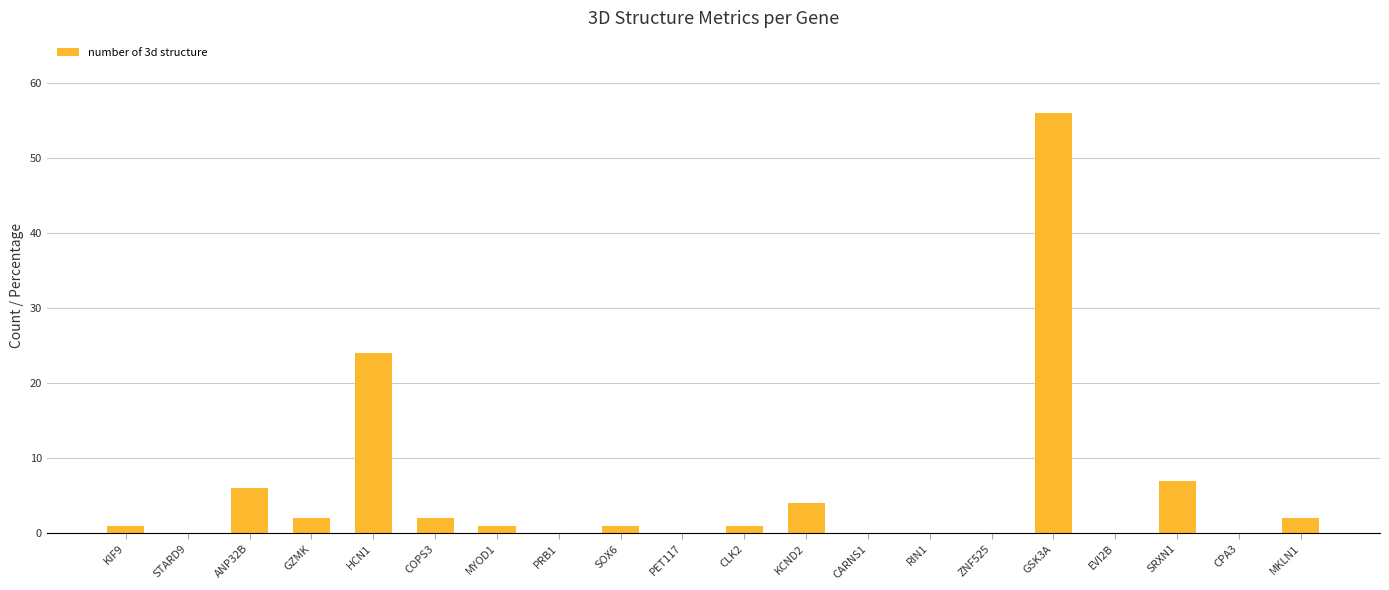

Count the number of data series in this chart.

1